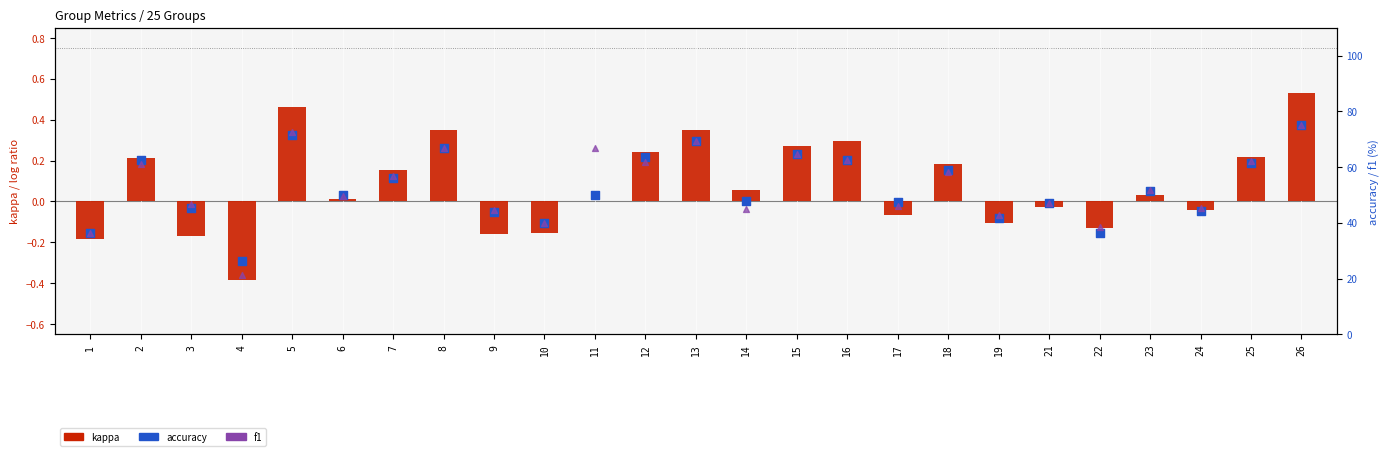

What are all the series names shown in the legend?

kappa, accuracy, f1